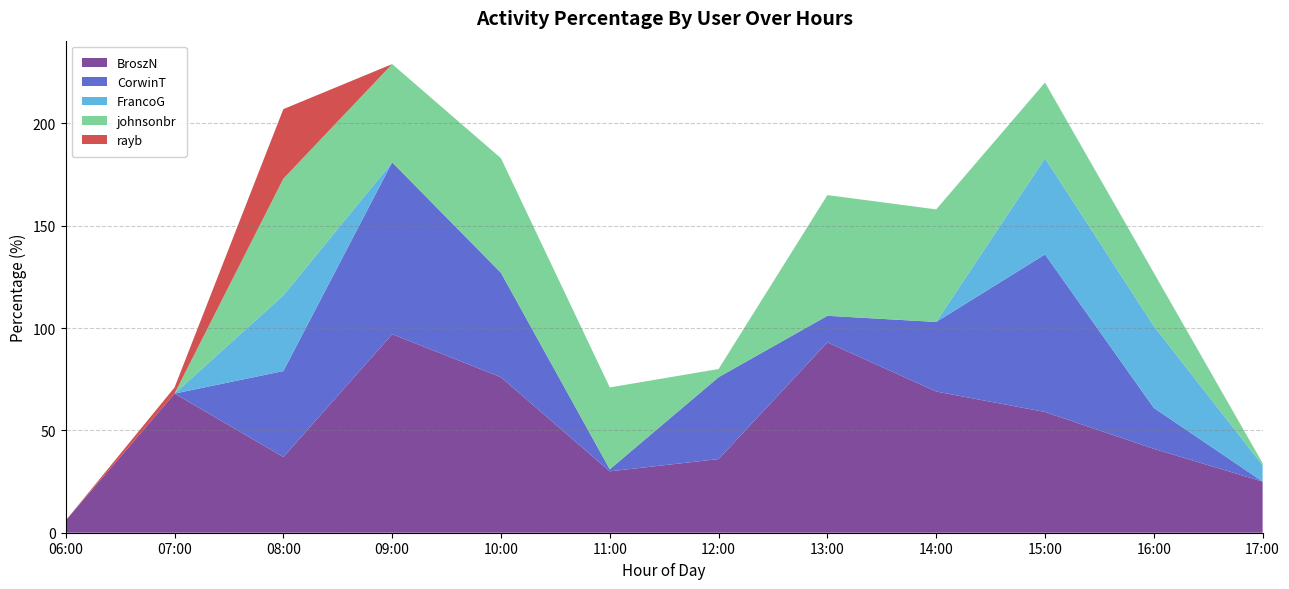

Reading left to right, extract all data points from this chart.

BroszN: 06:00=6	07:00=68	08:00=37	09:00=97	10:00=76	11:00=30	12:00=36	13:00=93	14:00=69	15:00=59	16:00=41	17:00=25
CorwinT: 06:00=0	07:00=0	08:00=42	09:00=84	10:00=51	11:00=1	12:00=40	13:00=13	14:00=34	15:00=77	16:00=20	17:00=0
FrancoG: 06:00=0	07:00=0	08:00=37	09:00=0	10:00=0	11:00=0	12:00=0	13:00=0	14:00=0	15:00=47	16:00=40	17:00=8
johnsonbr: 06:00=0	07:00=0	08:00=57	09:00=48	10:00=56	11:00=40	12:00=4	13:00=59	14:00=55	15:00=37	16:00=26	17:00=1
rayb: 06:00=0	07:00=3	08:00=34	09:00=0	10:00=0	11:00=0	12:00=0	13:00=0	14:00=0	15:00=0	16:00=0	17:00=0